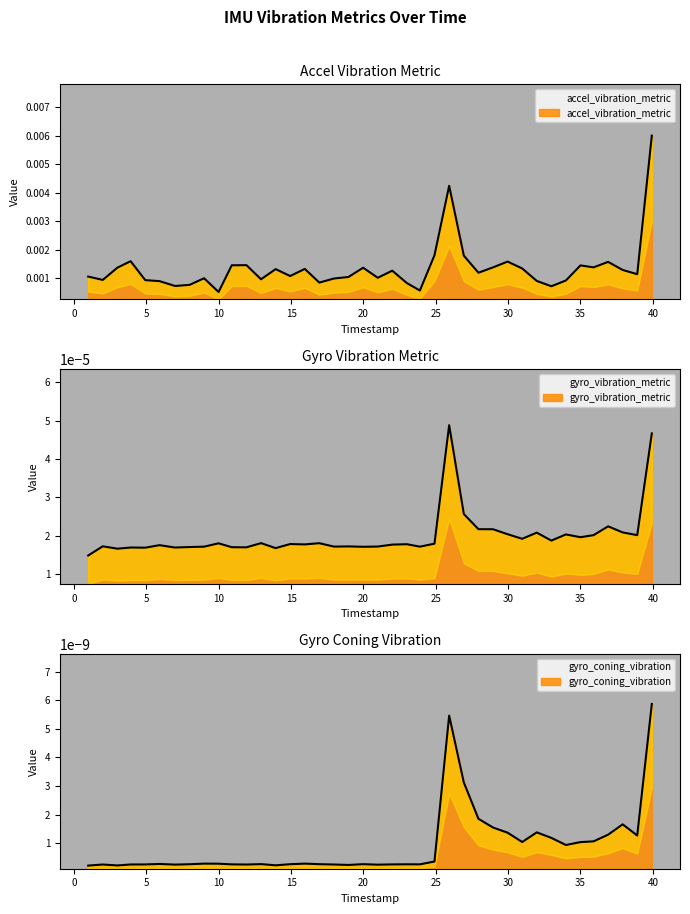

How many categories are shown in the chart?

40